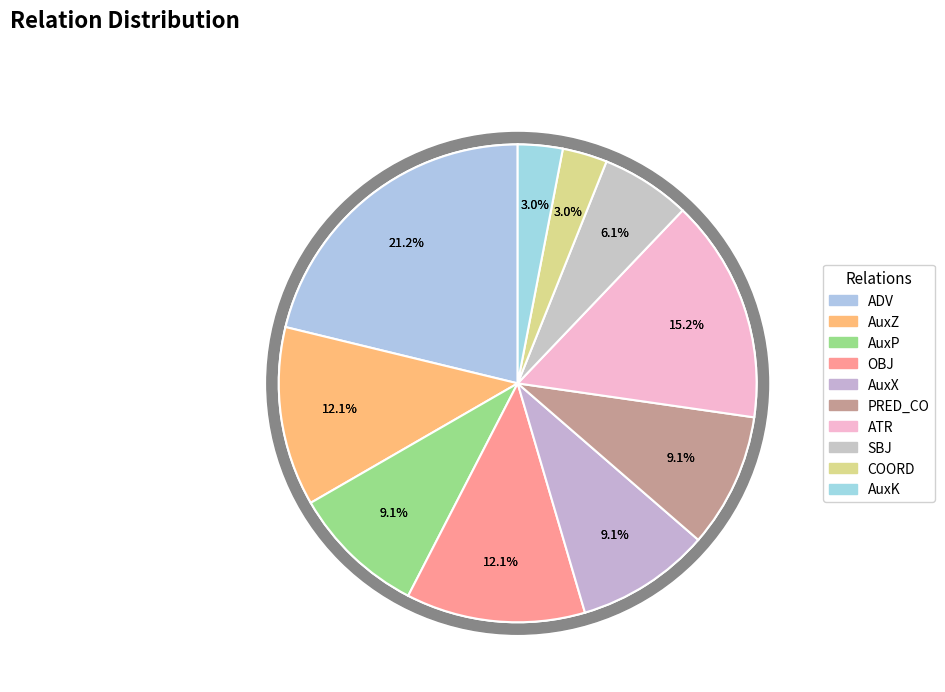

The AuxZ slice represents 12% of the pie. True or false?

True